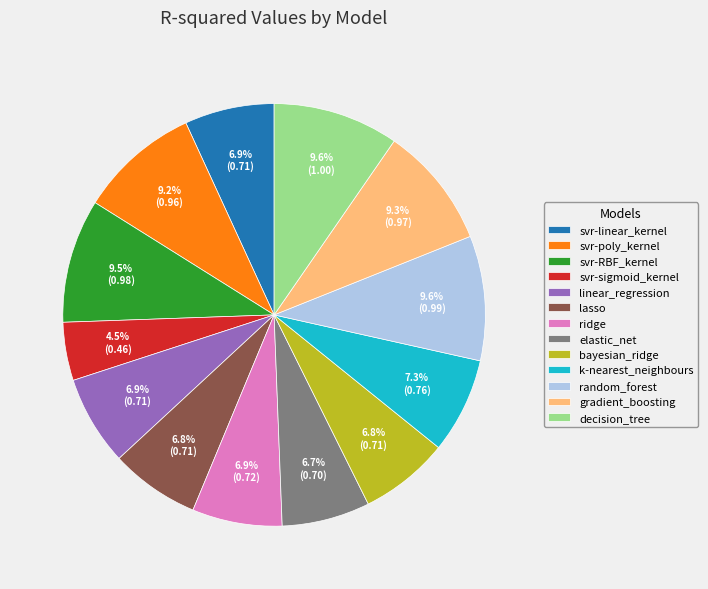

True or false: random_forest accounts for 16% of the total.

False